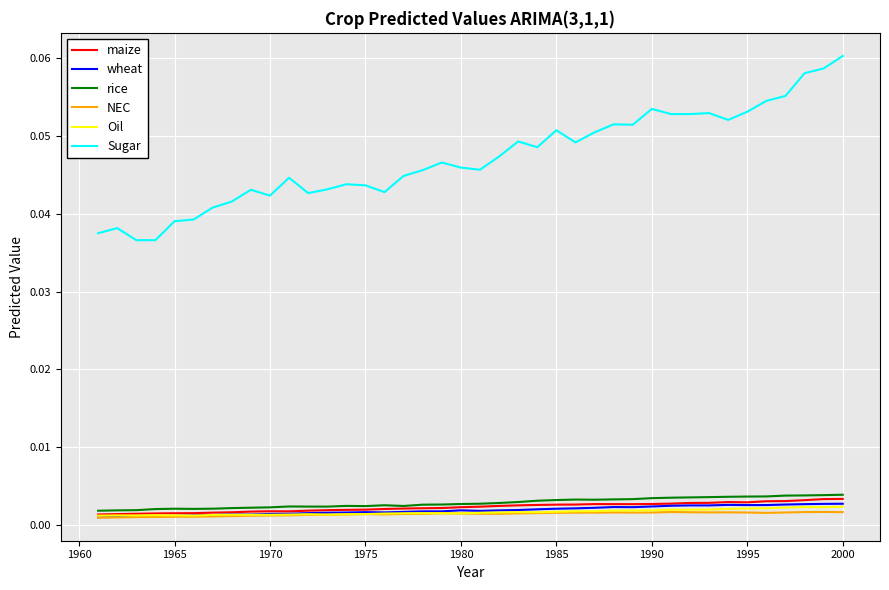

Which series has the largest total across all categories?

Sugar